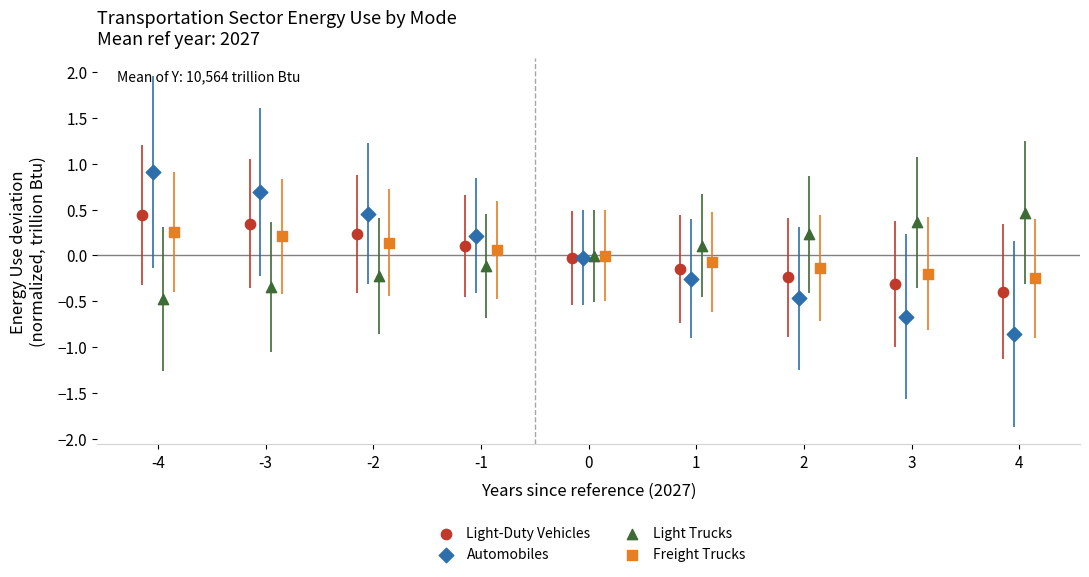

Which series has the widest spread of Y values?

Automobiles